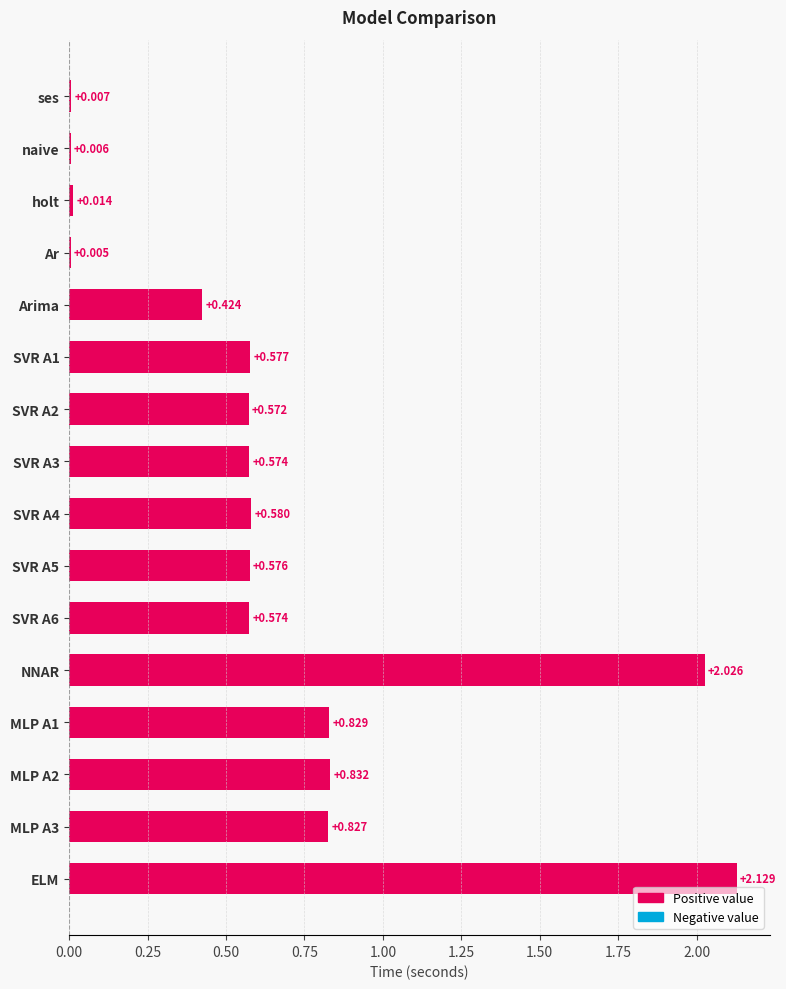

At which category does the chart reach its peak across all series?

ELM